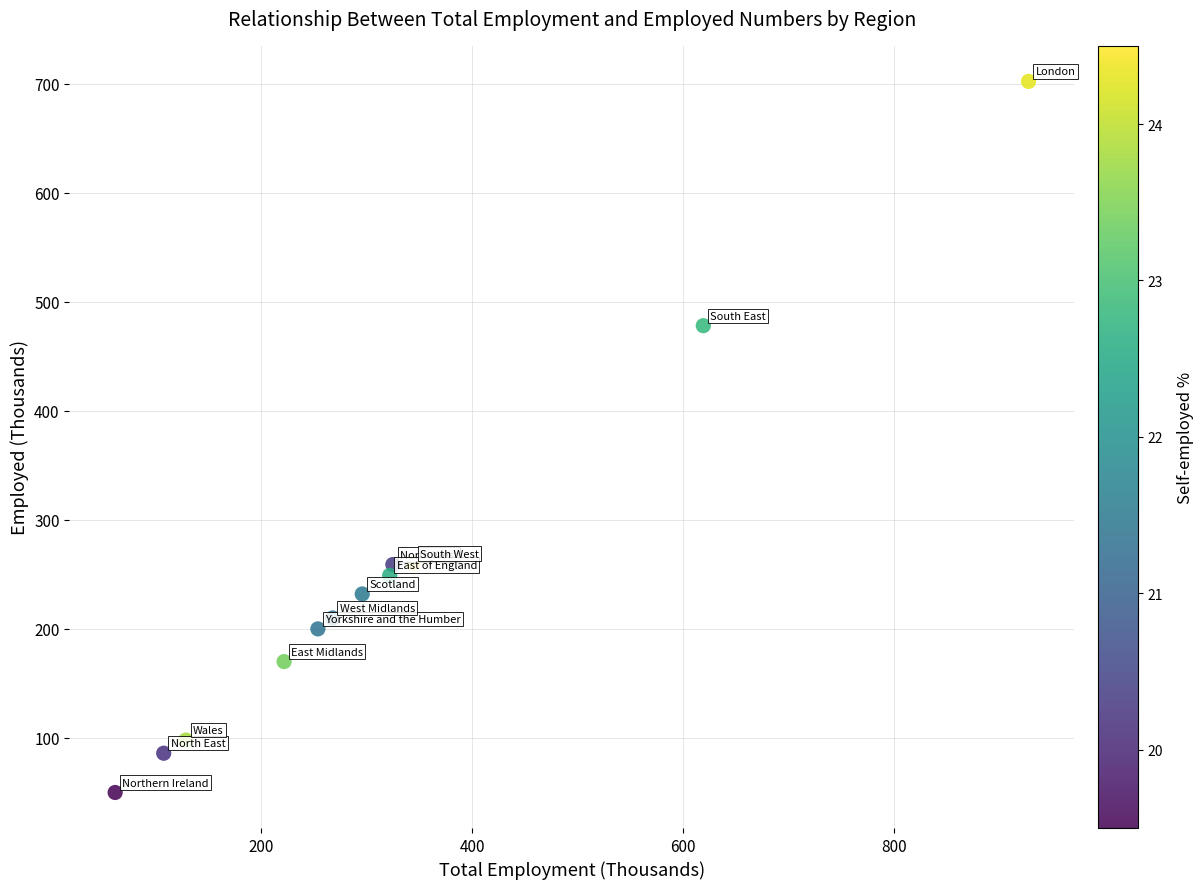

What Y value in the scatter plot is closest to 376?

478